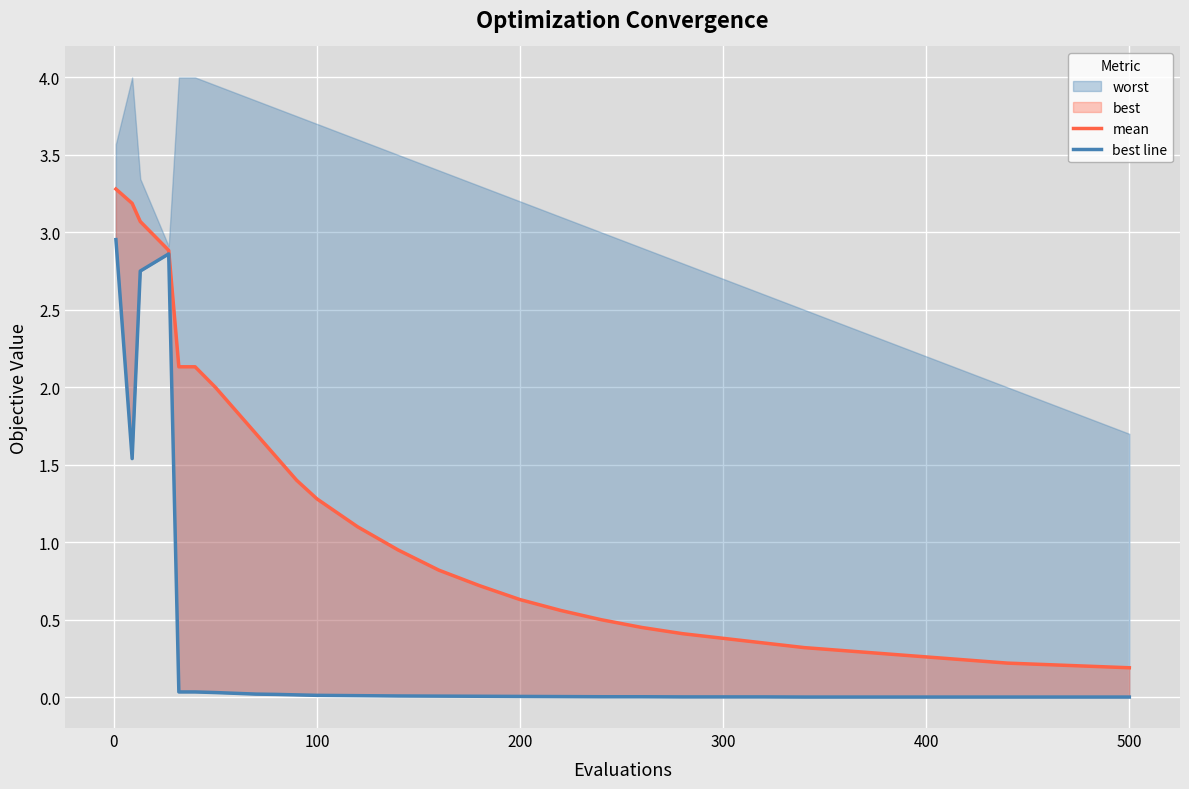

What is the average value of the mean series?

1.1